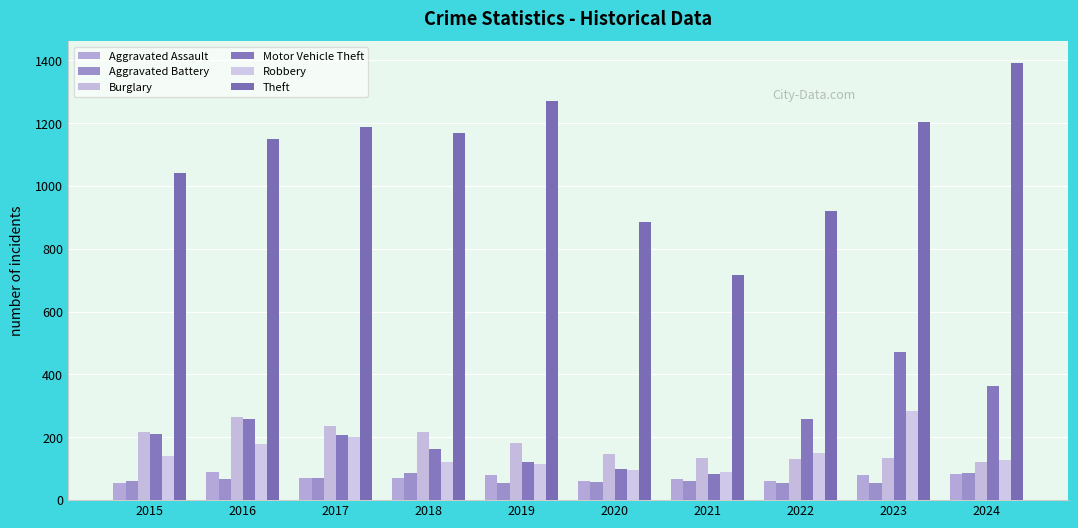

Count the number of categories in the chart.

10